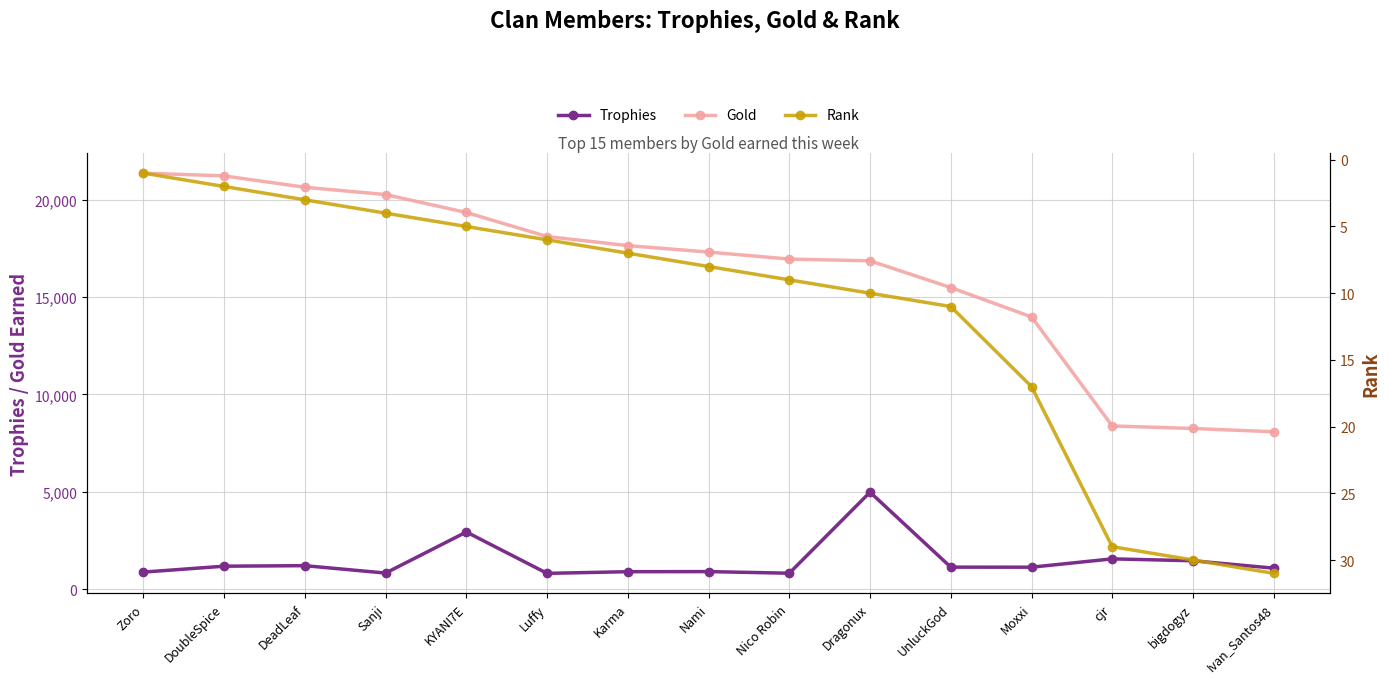

The value of Gold at UnluckGod is 15492. True or false?

True